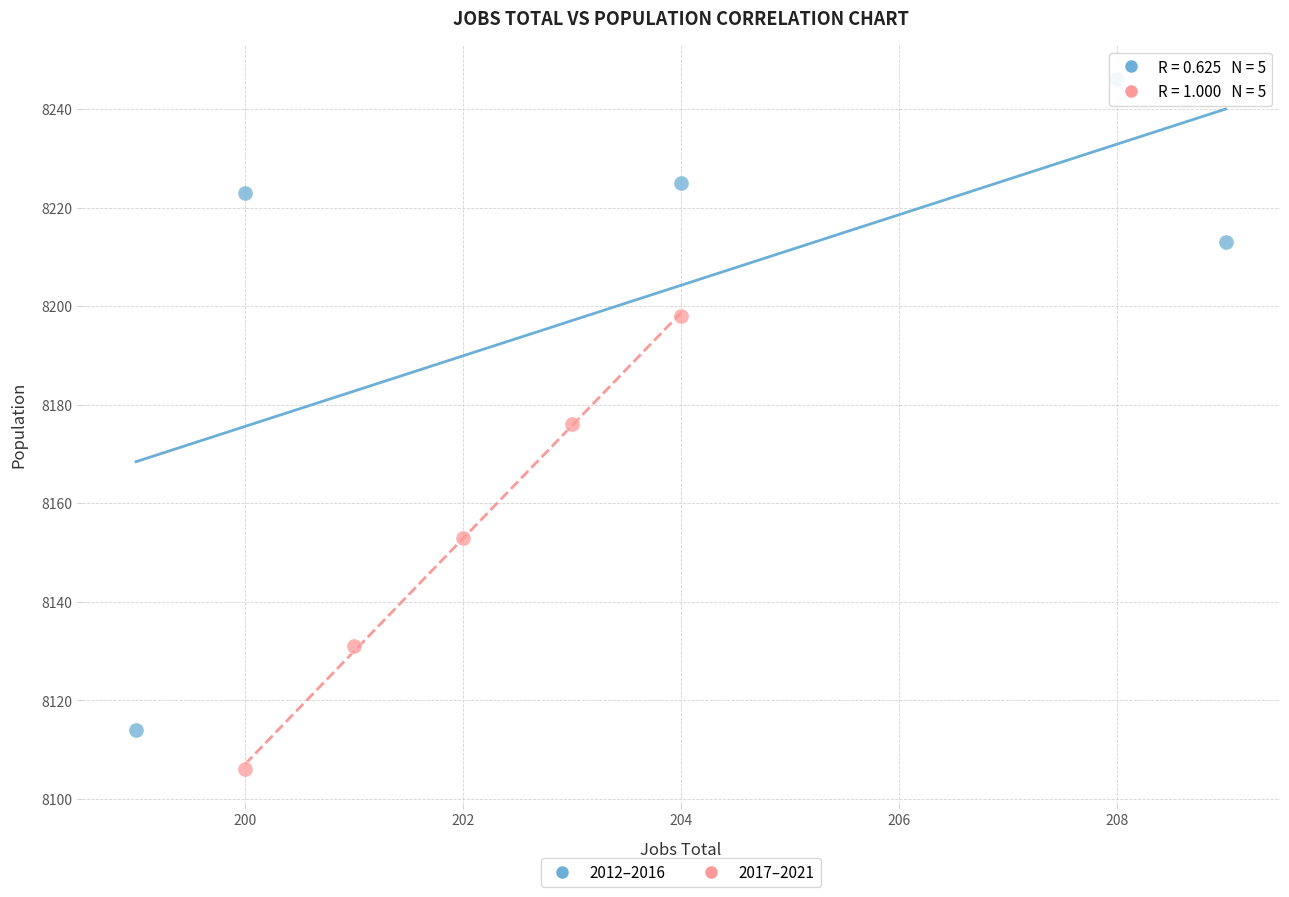

Which series reaches the minimum Y coordinate?

2017–2021